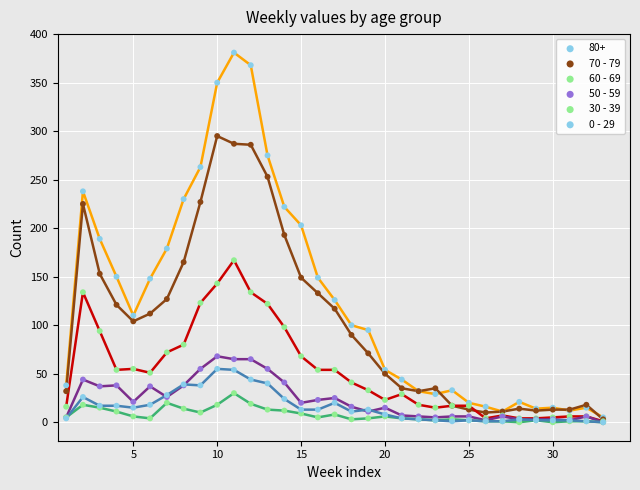

What is the maximum value shown in the chart?

381